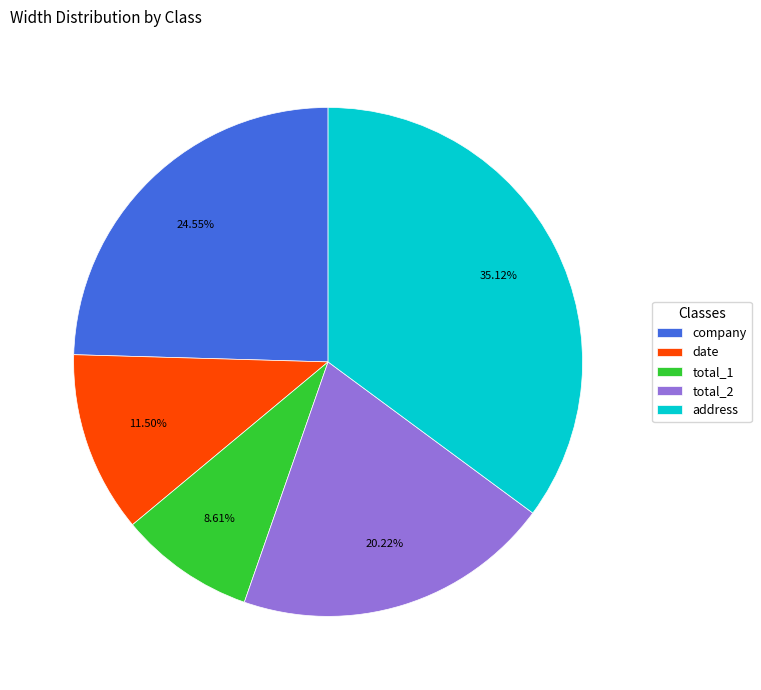

Which has a higher value, date or company?

company